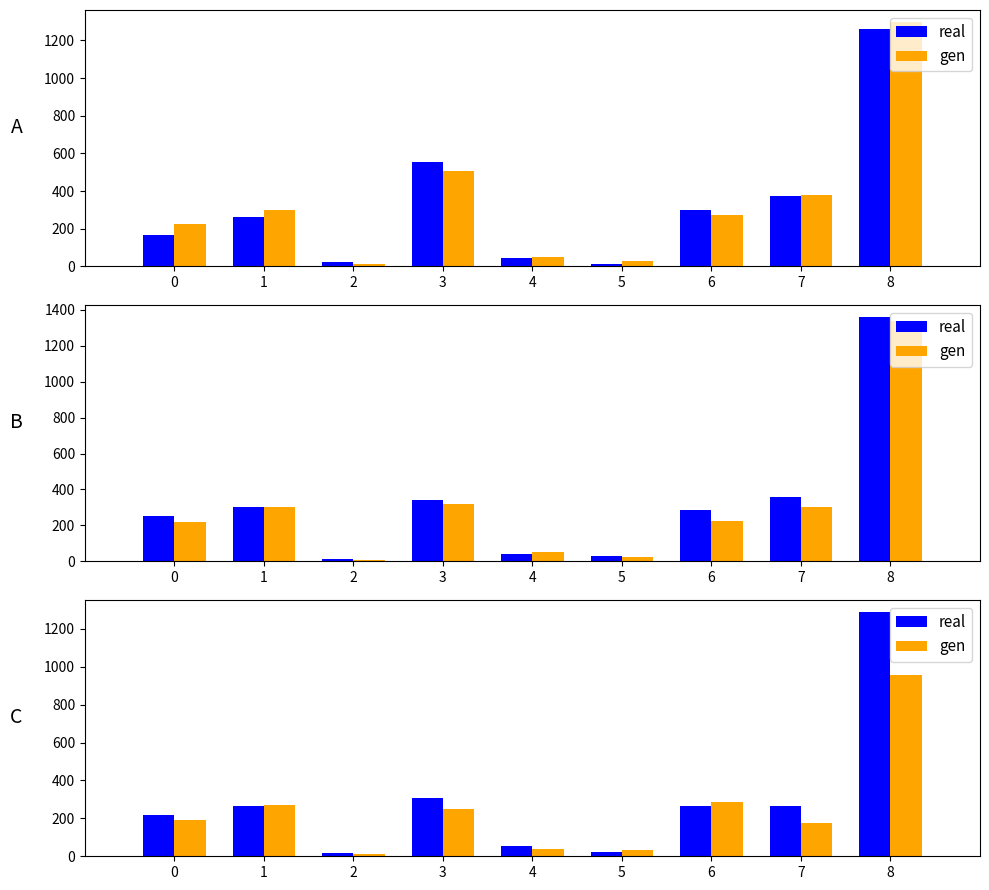

True or false: real has a value of 407 at 6.

False